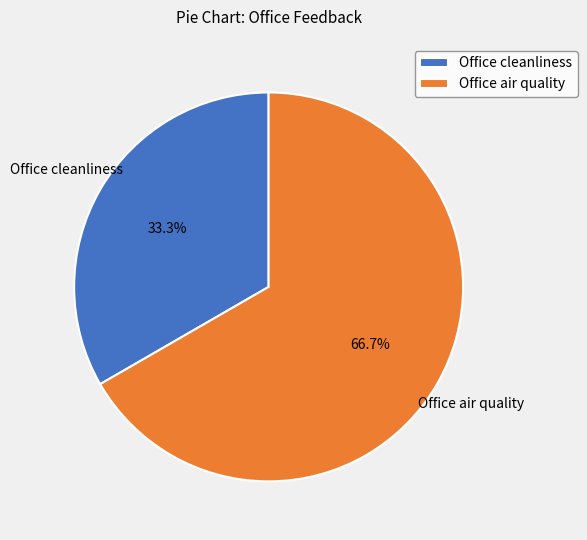

What percentage is the Office cleanliness slice, to the nearest percent?

33%